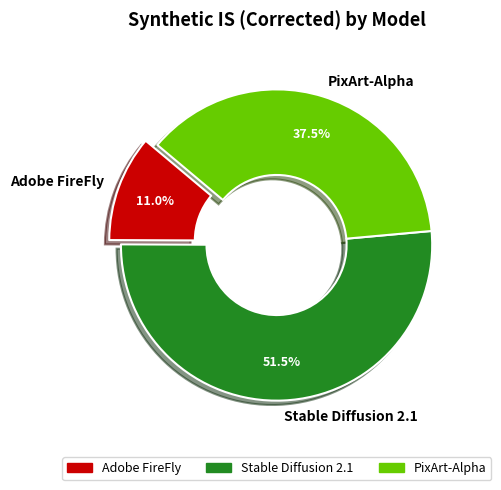

Is the sum of Adobe FireFly and PixArt-Alpha greater than half?

No